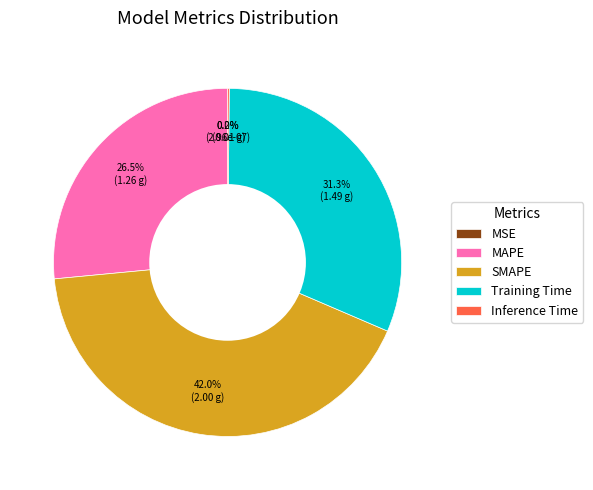

The Training Time slice represents 20% of the pie. True or false?

False